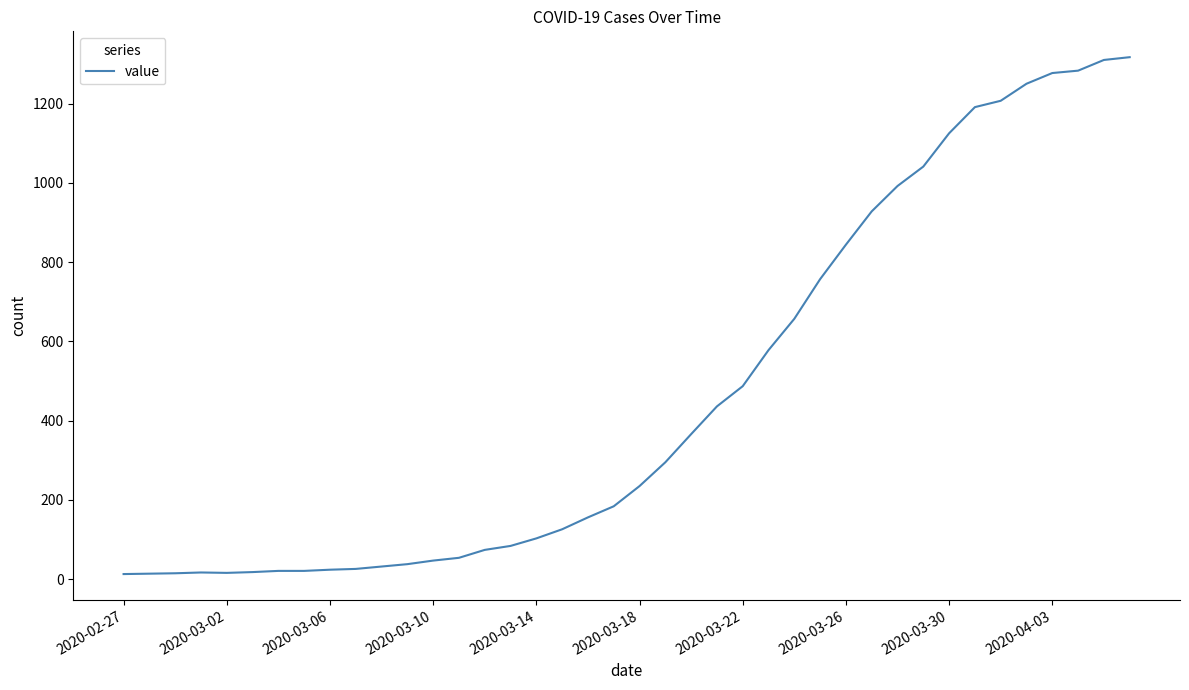

What is the maximum value shown in the chart?

1317